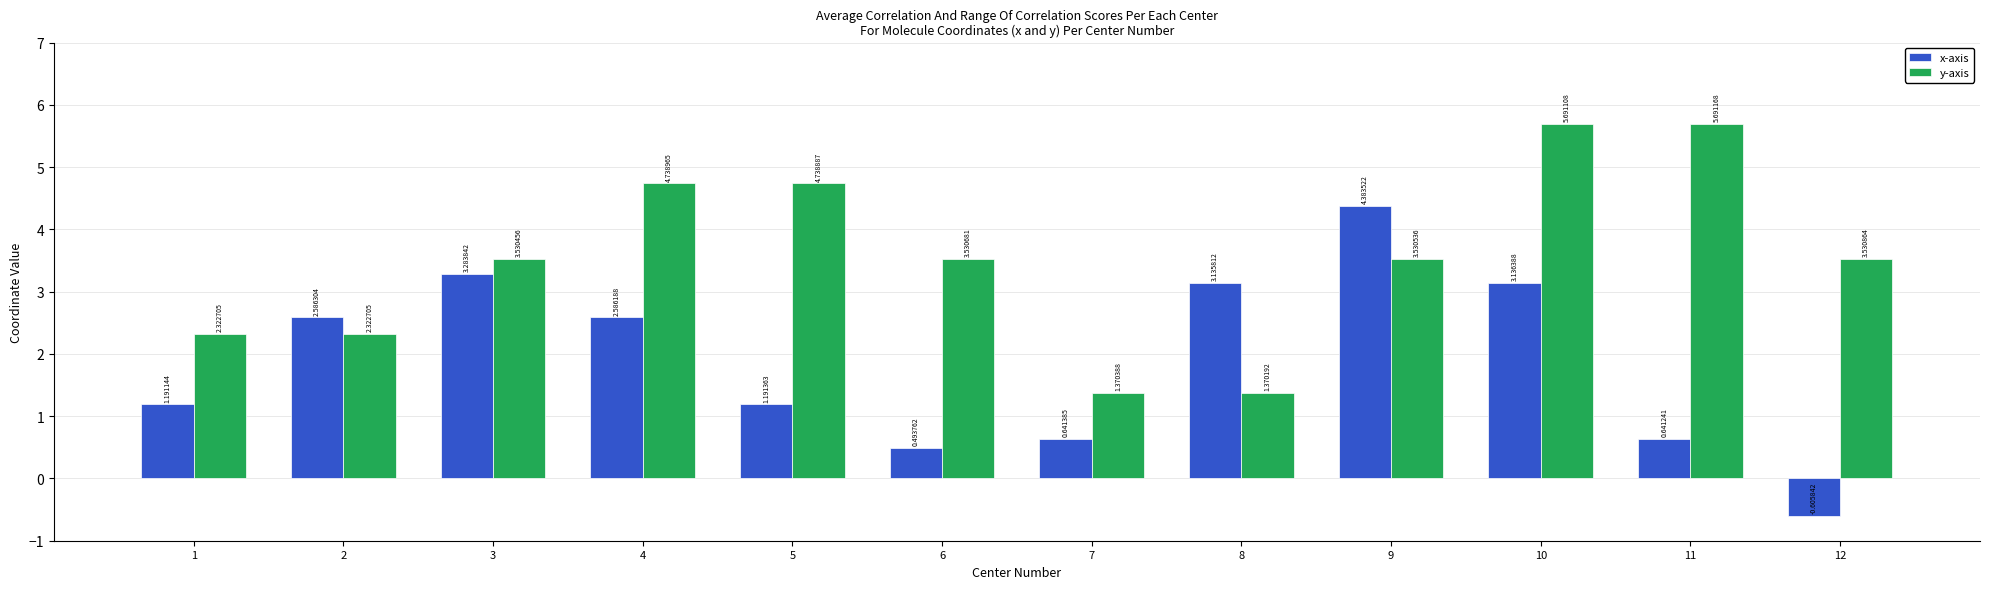

Rank the series by their maximum value, from highest to lowest.

y-axis, x-axis